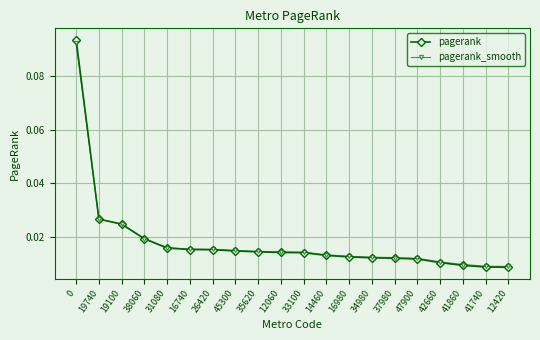

Which series changed the most between 31080 and 37980?

pagerank